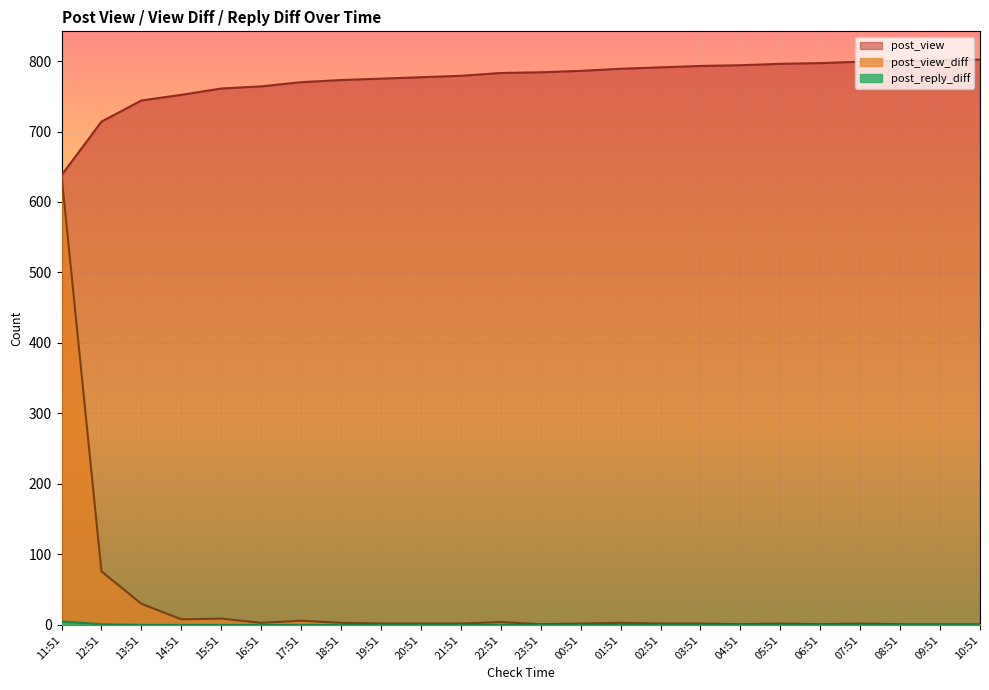

How many lines are shown in the chart?

3